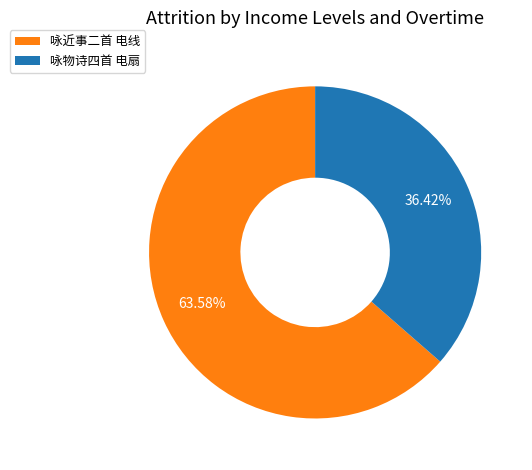

Between 咏近事二首 电线 and 咏物诗四首 电扇, which is larger?

咏近事二首 电线